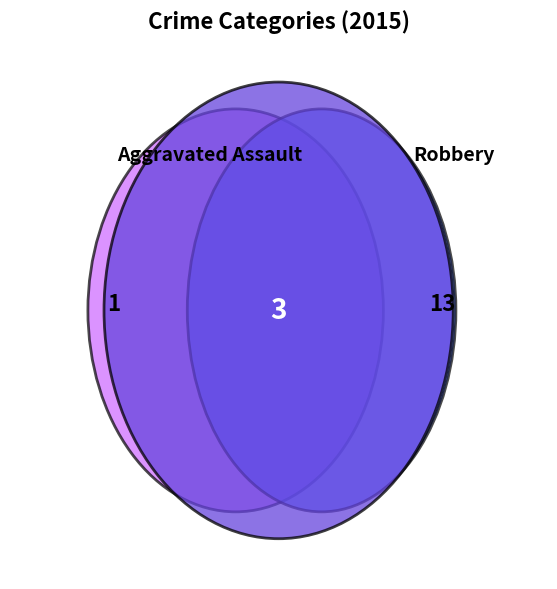

Which category has the biggest portion of the pie?

Robbery